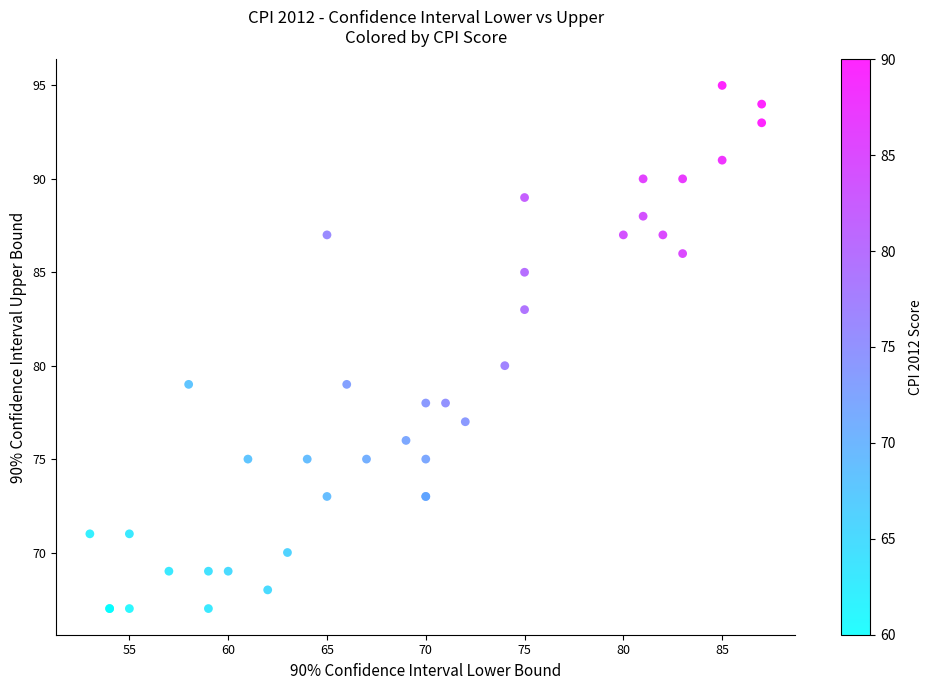

What Y value in the scatter plot is closest to 81?

80